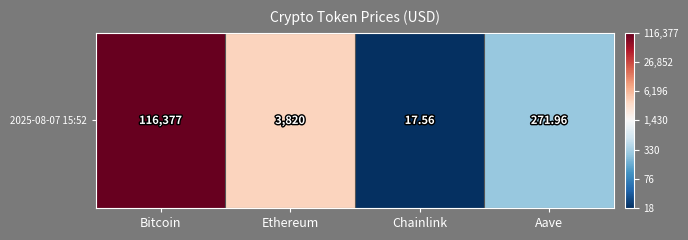

What is the greatest value displayed?

5.1